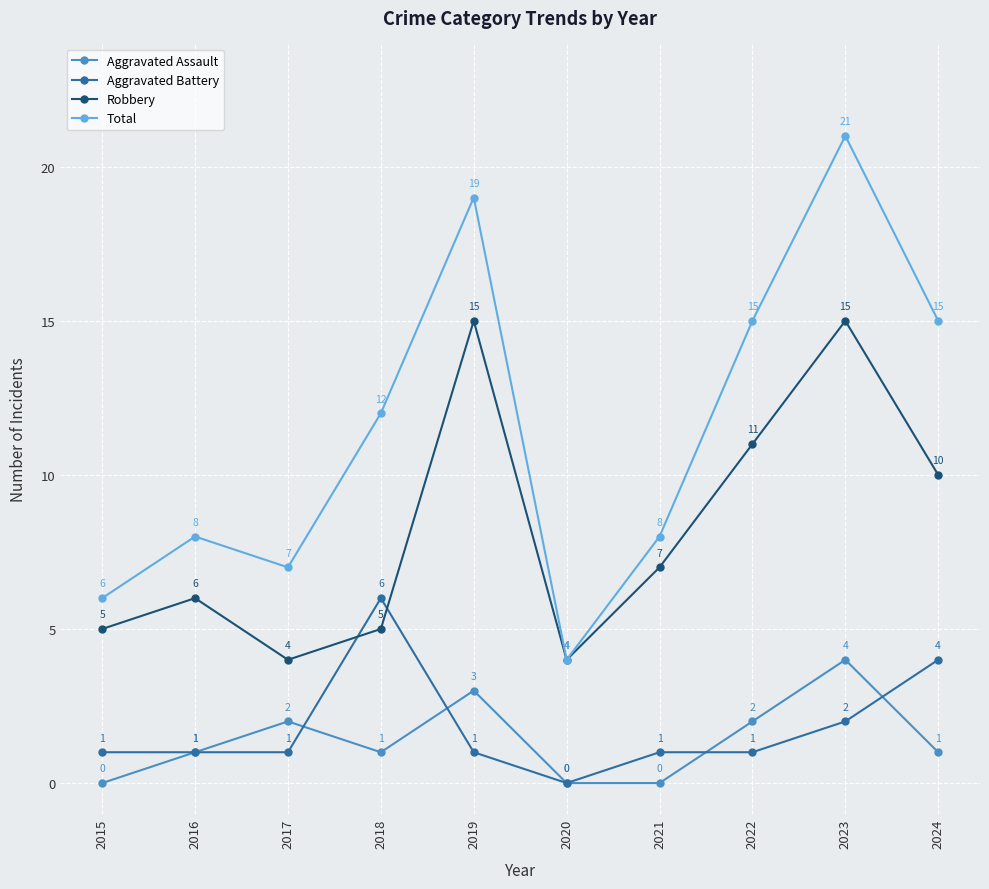

True or false: Robbery and Aggravated Assault intersect in this chart.

False